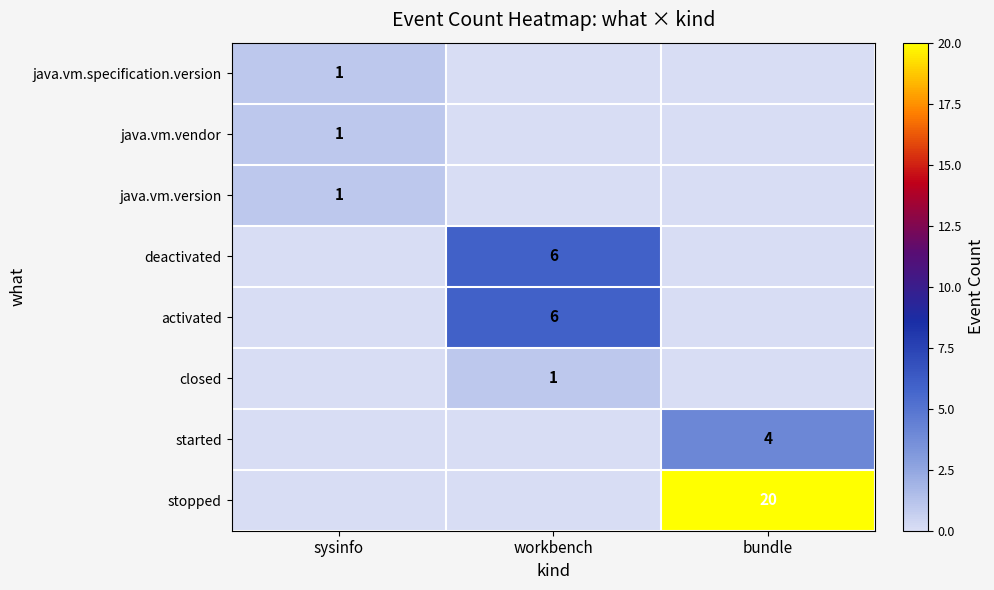

True or false: java.vm.version has a value of 1 at sysinfo.

True